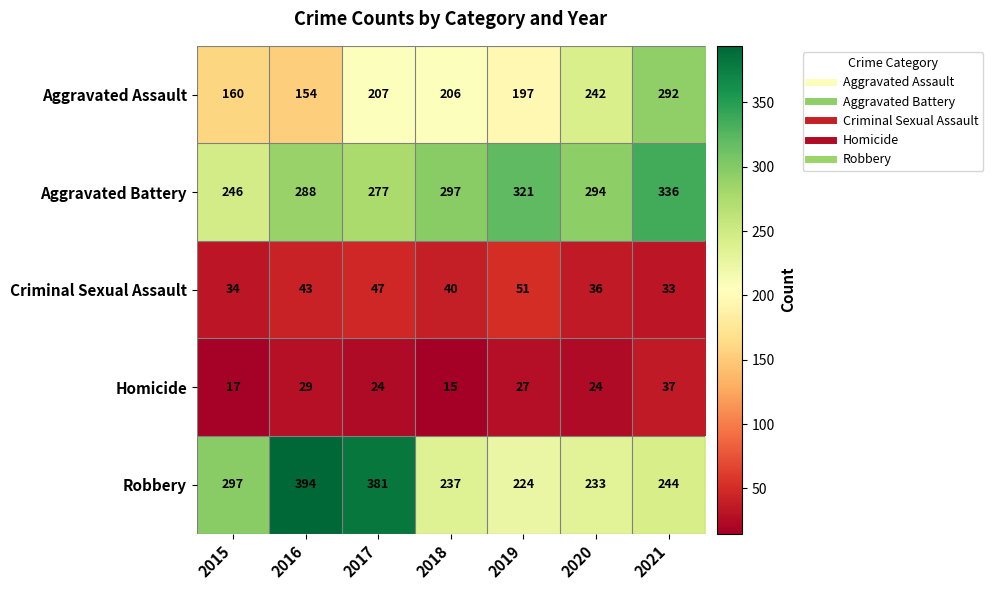

What is the difference between the highest and lowest values at 2019?

294